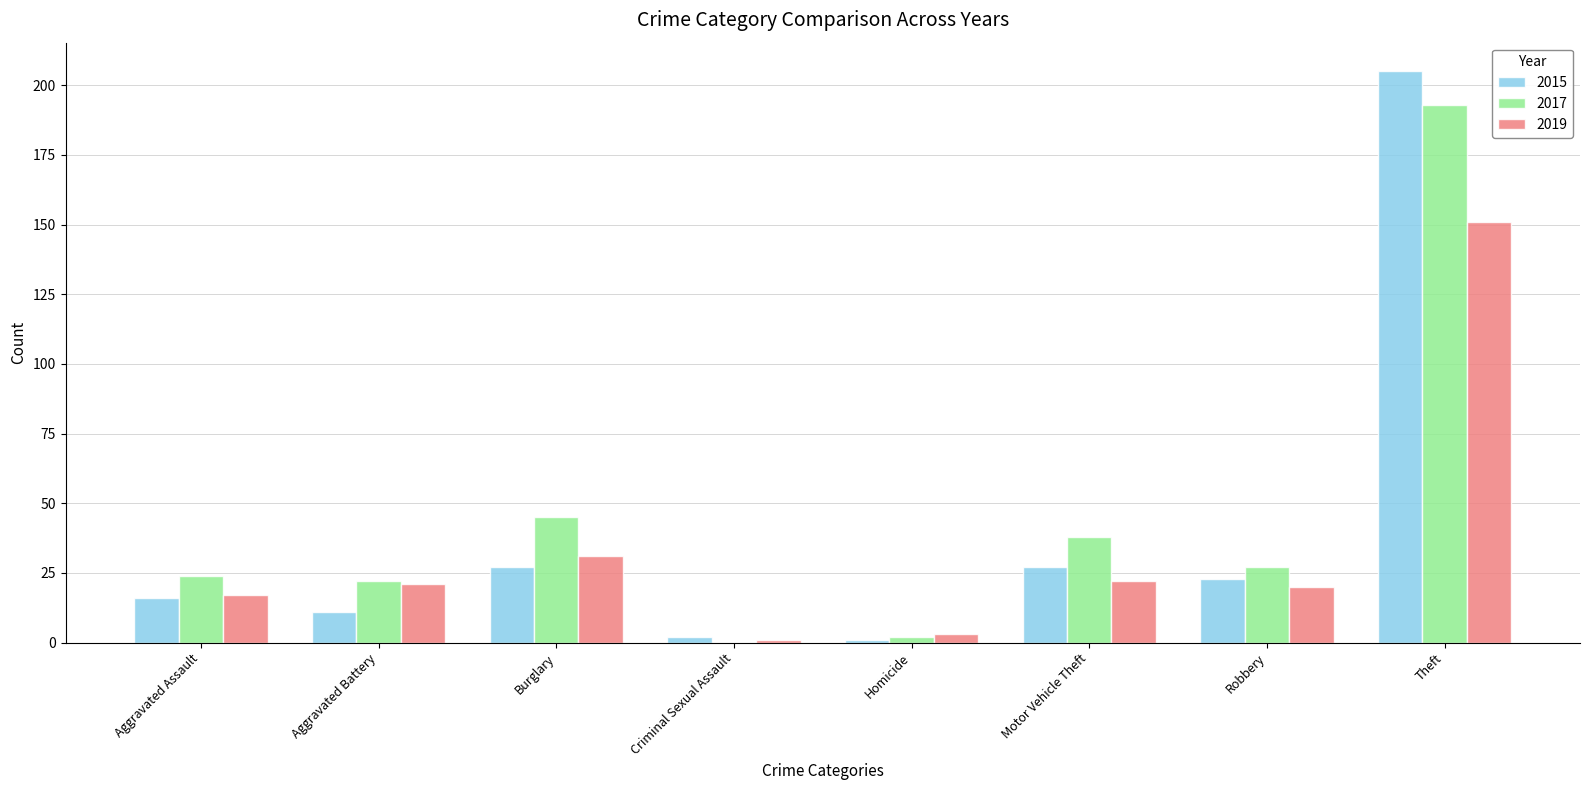

Which series has the widest spread of values?

2015